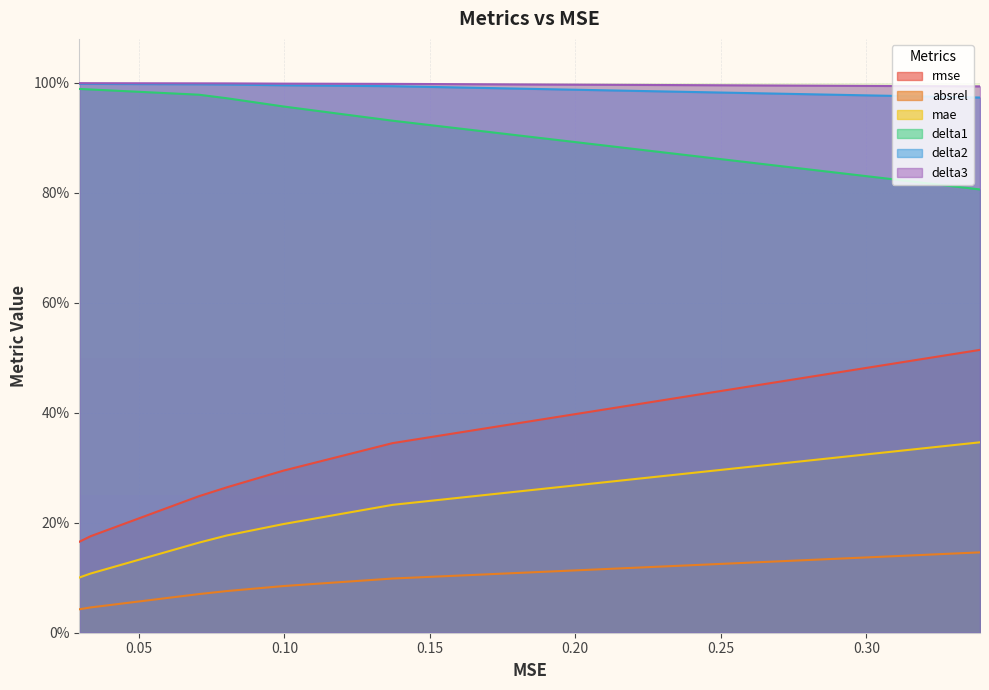

What is the sum of the delta3 values at 5 and 4?

2.0